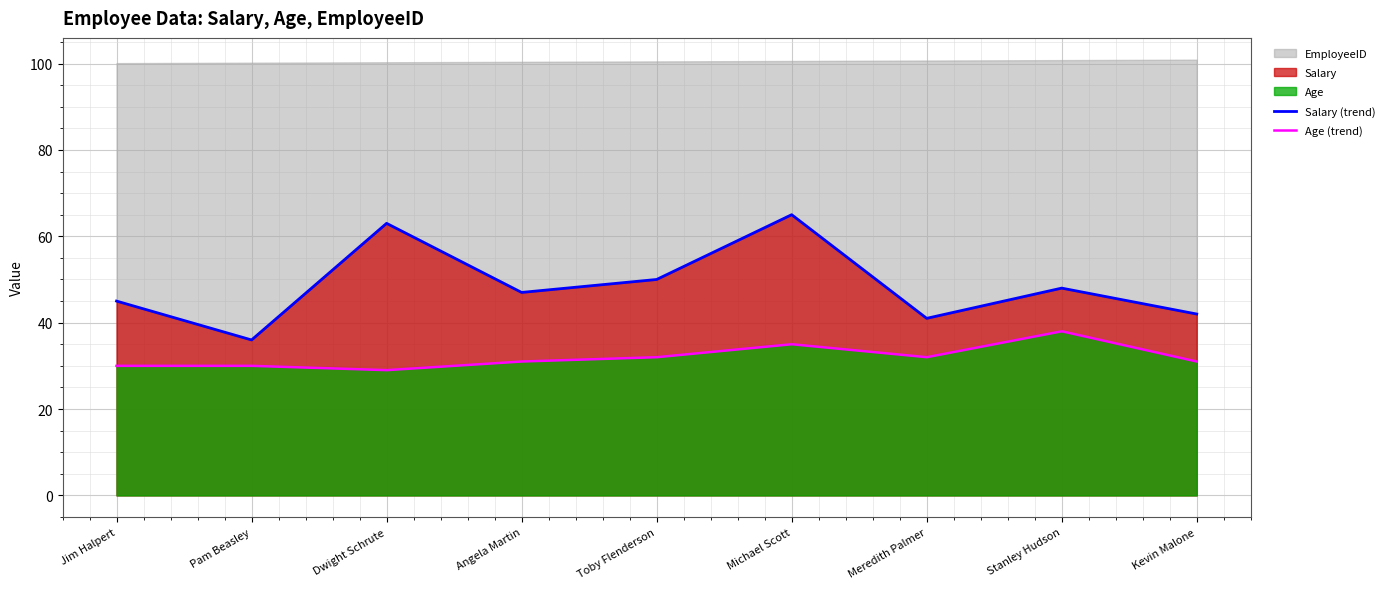

What is the maximum value for Salary (trend)?

65